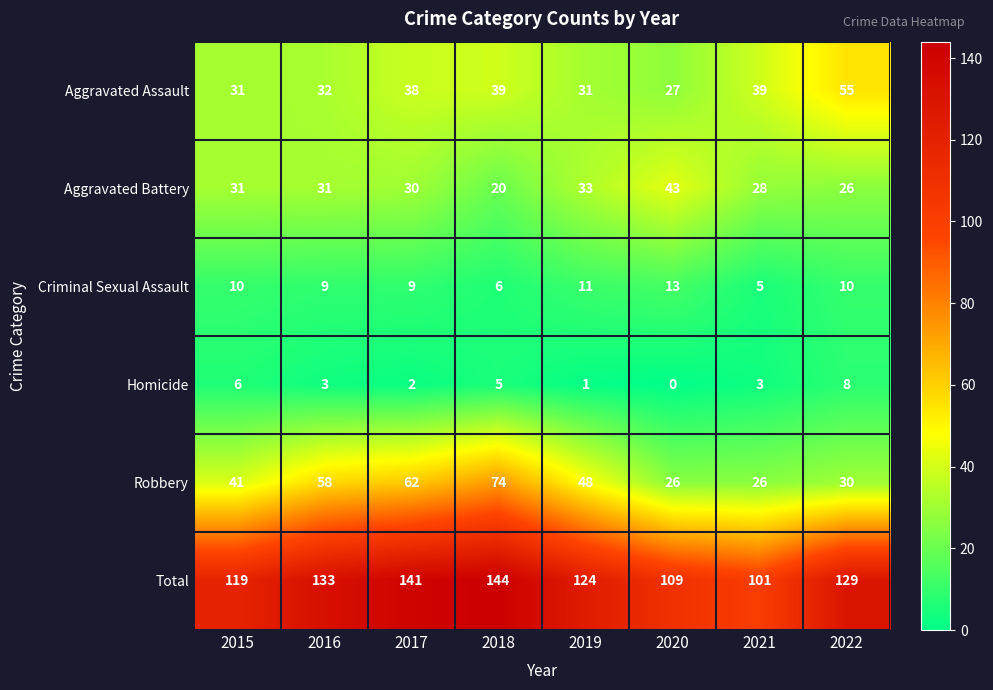

Which series has the widest spread of values?

Robbery